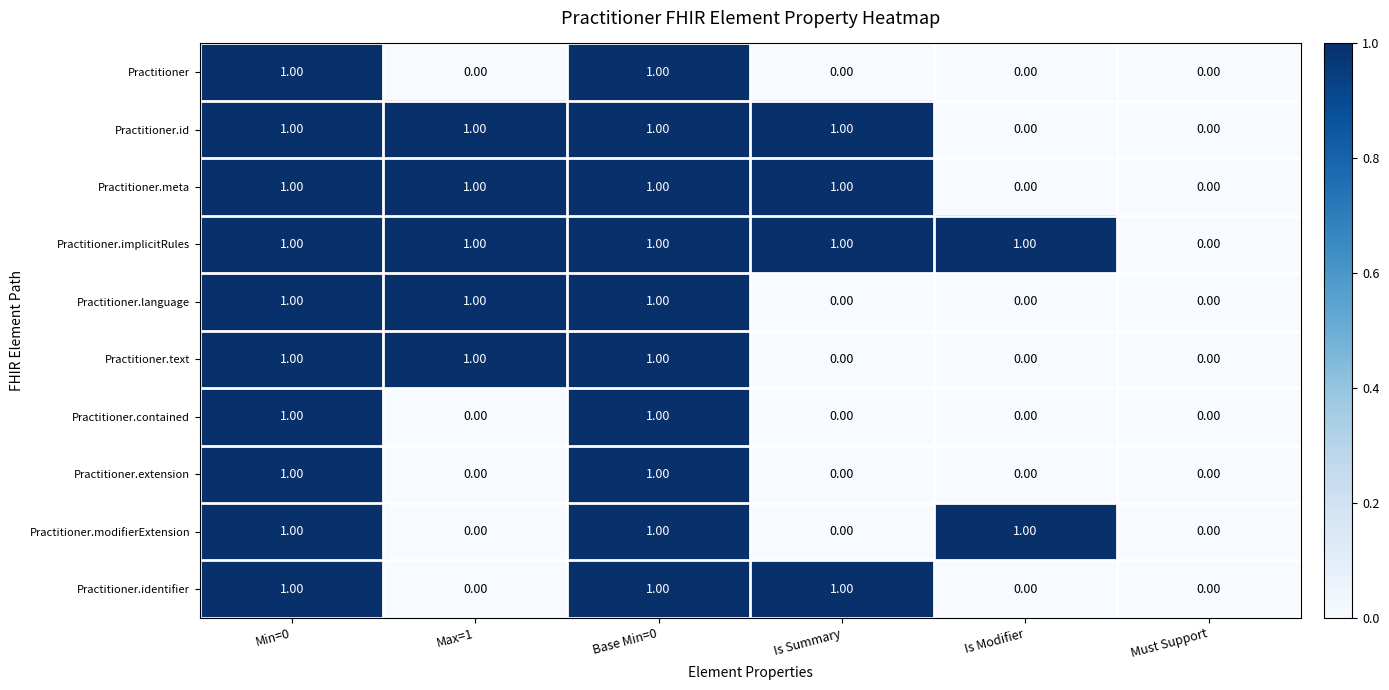

Count the number of data series in this chart.

10